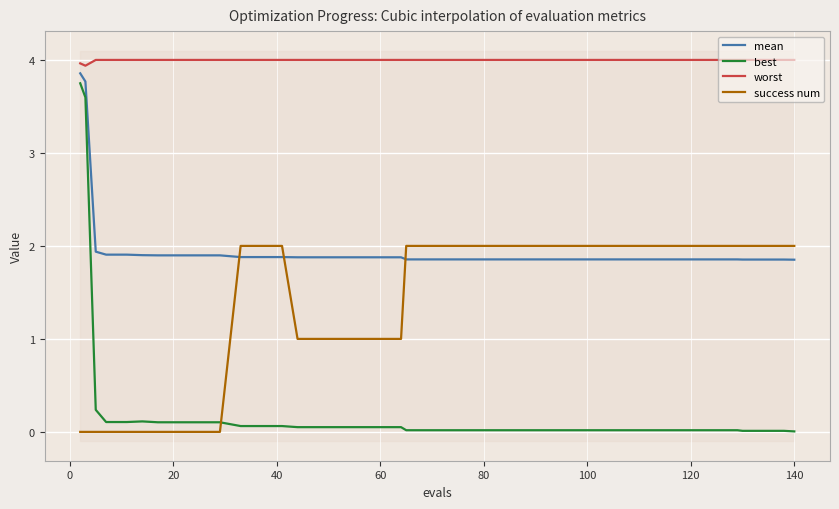

After their last crossing, which series has the higher values: mean or success num?

success num